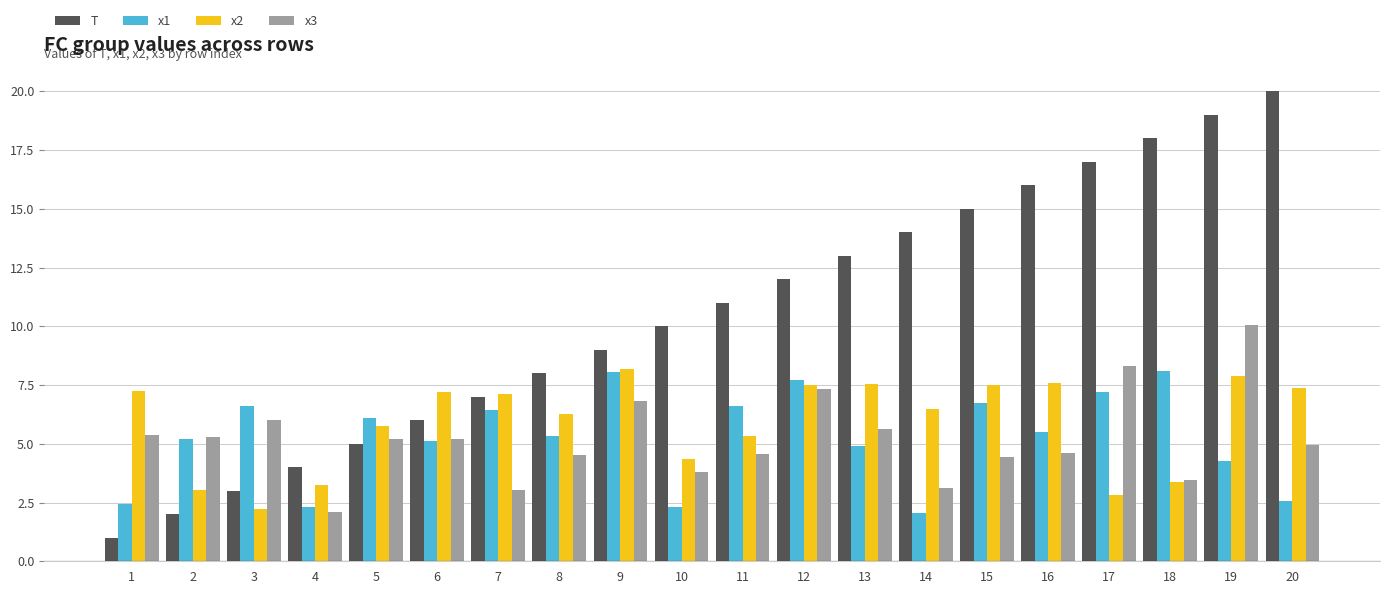

What is the maximum value for x2?

8.2